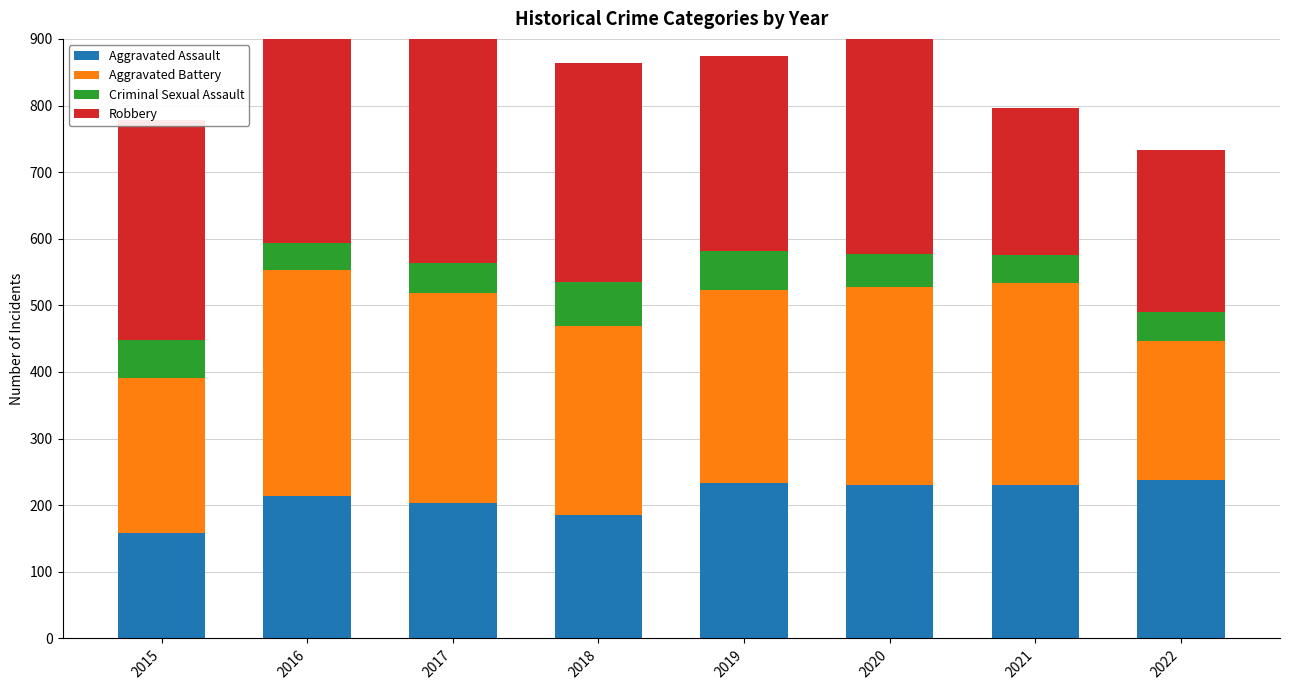

Which has a higher value, 2017 or 2018?

2017